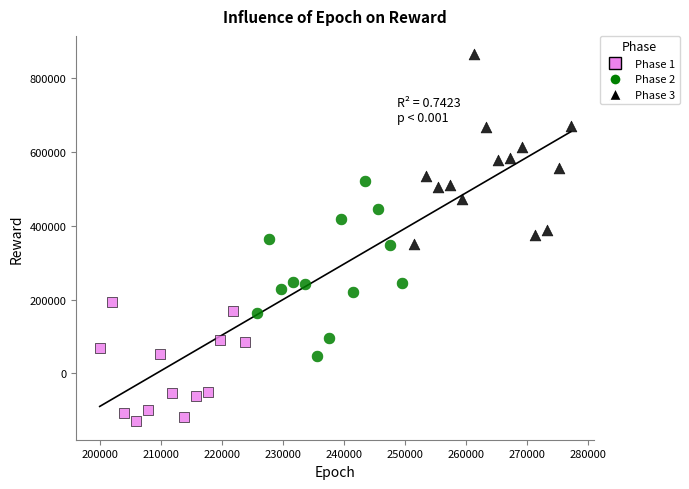

Which series has the largest Y range (max minus min)?

Phase 3